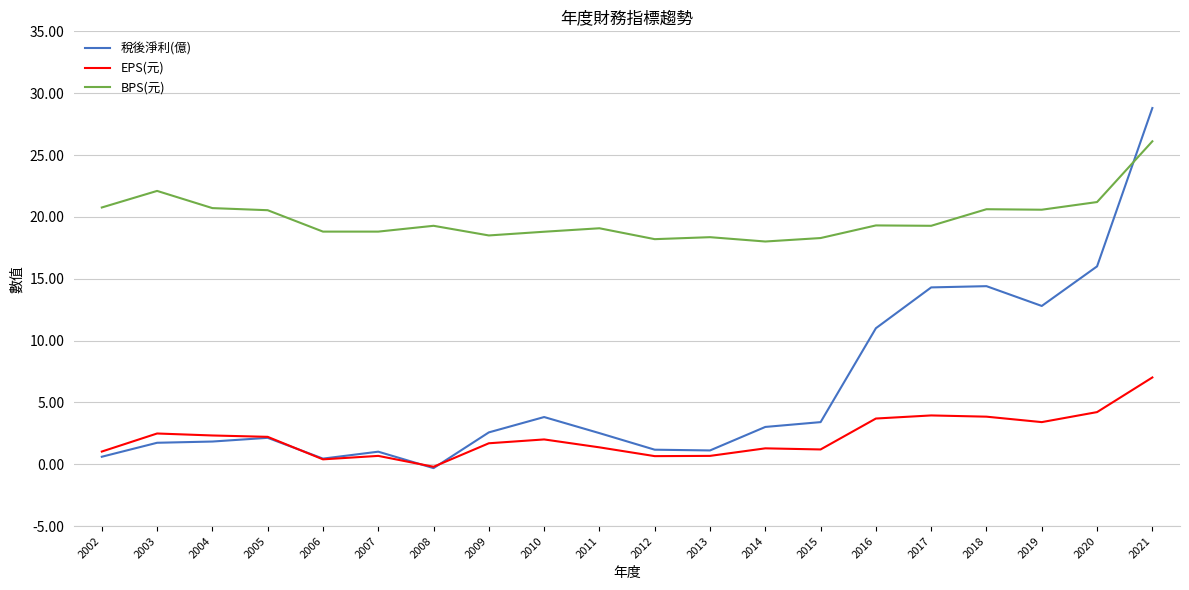

What is the difference between the highest and lowest values at 2019?

17.2